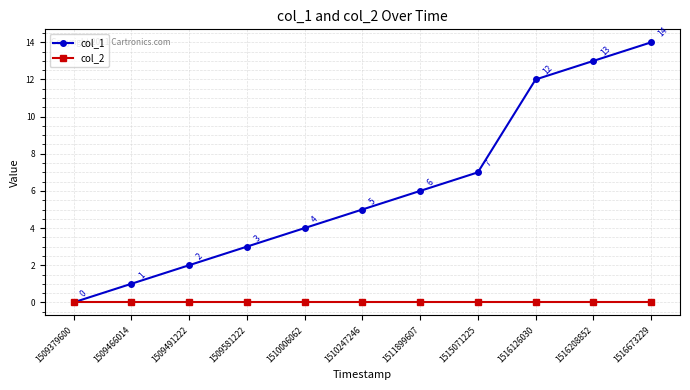

At 1516126030, list the series in order from smallest to largest.

col_2, col_1